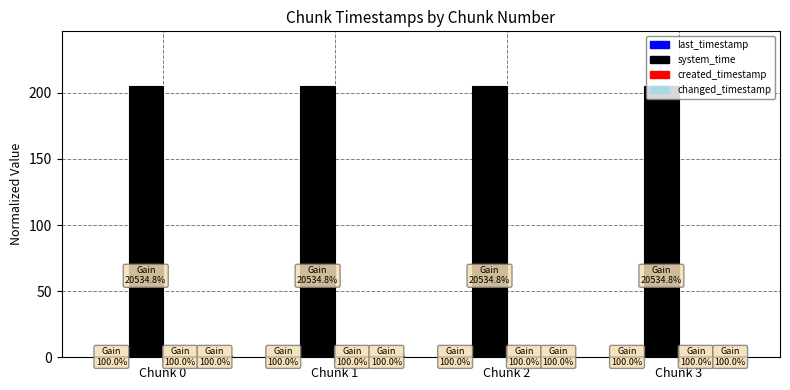

Which series has the largest total across all categories?

system_time